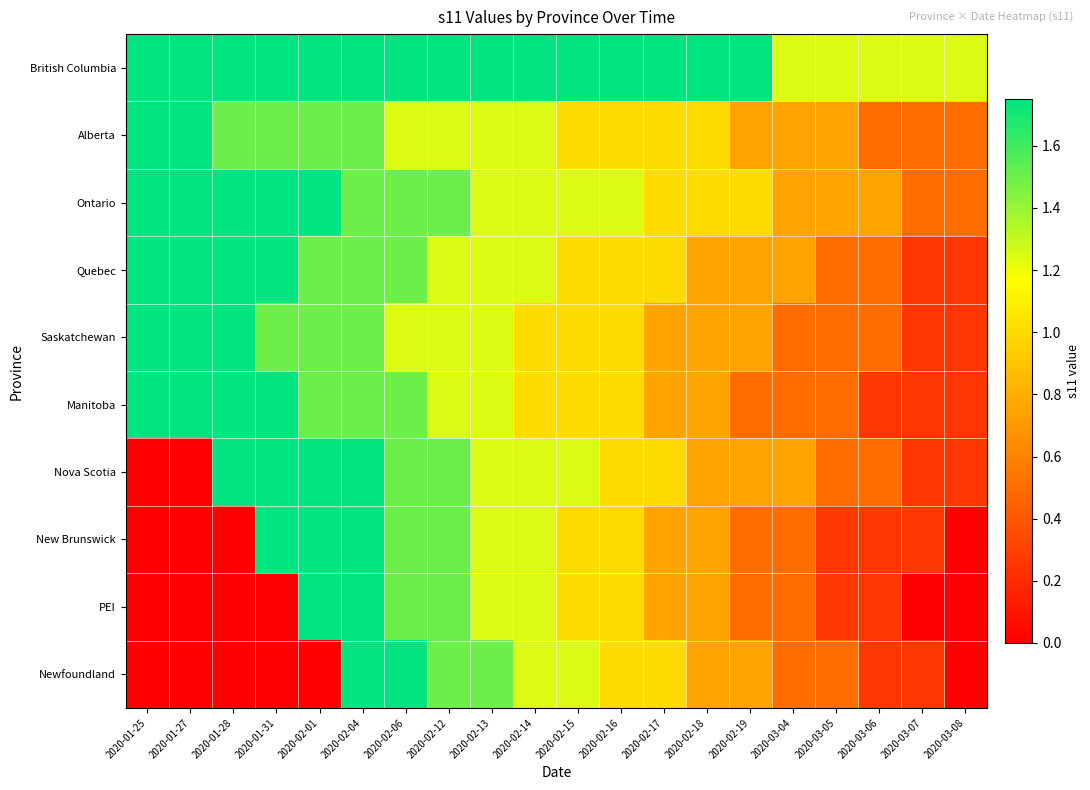

Which series has the largest range (max minus min)?

Nova Scotia